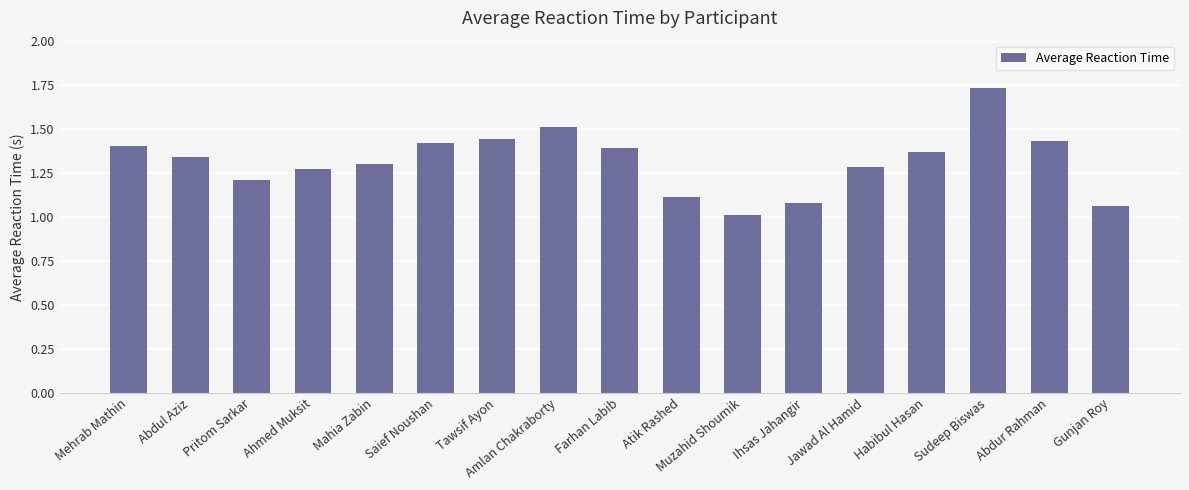

Which category has the highest value across all series?

Sudeep Biswas